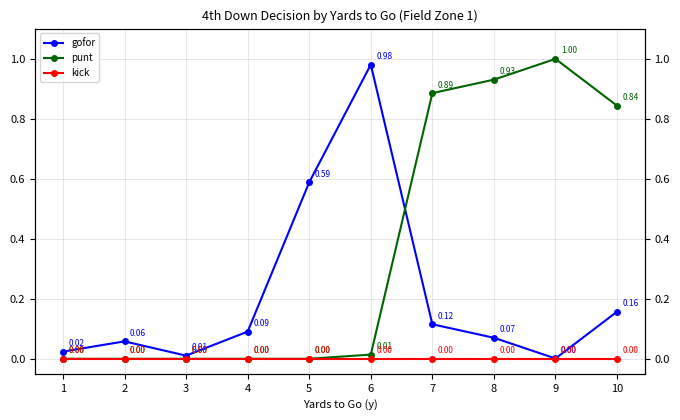

Where is kick nearest to the value 0?

1